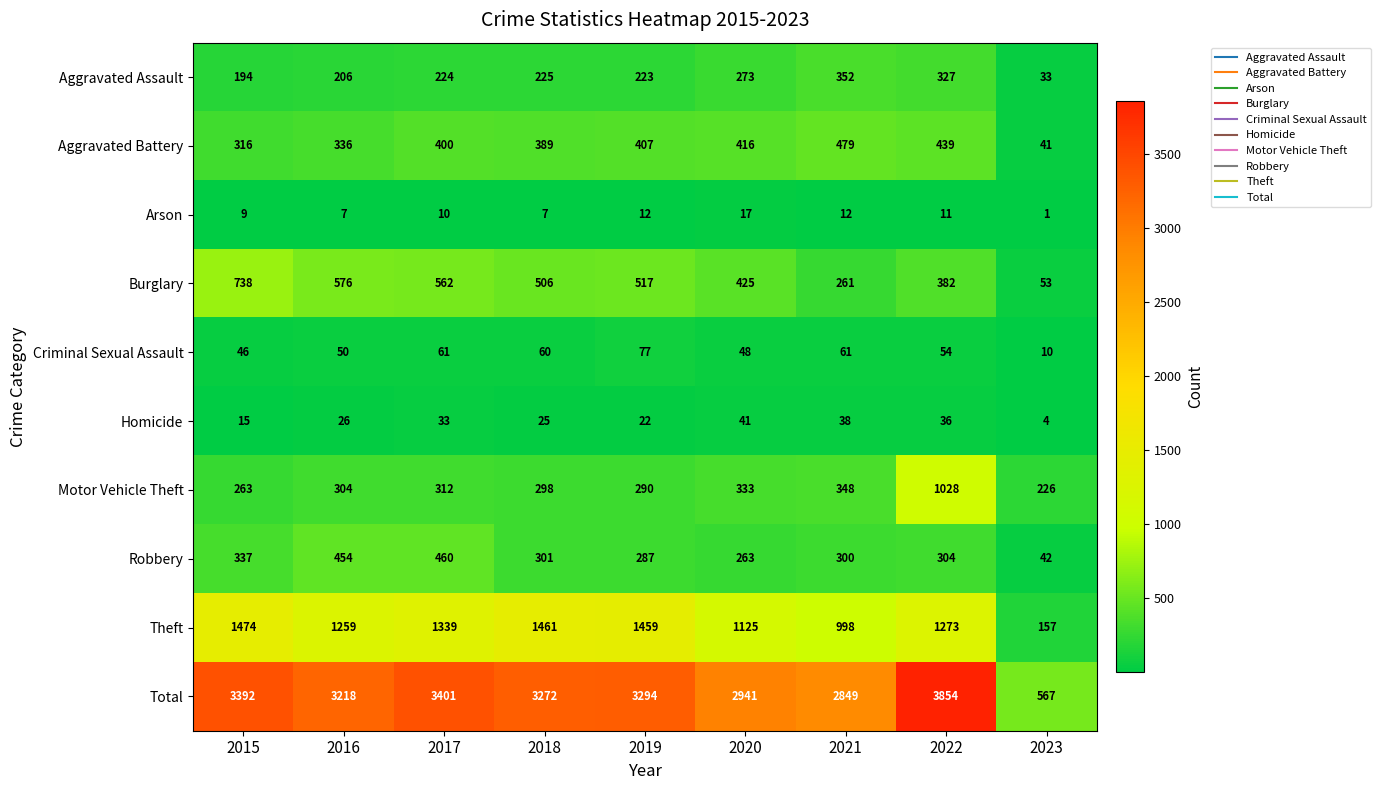

What is the difference between the maximum and minimum values in the Homicide series?

37